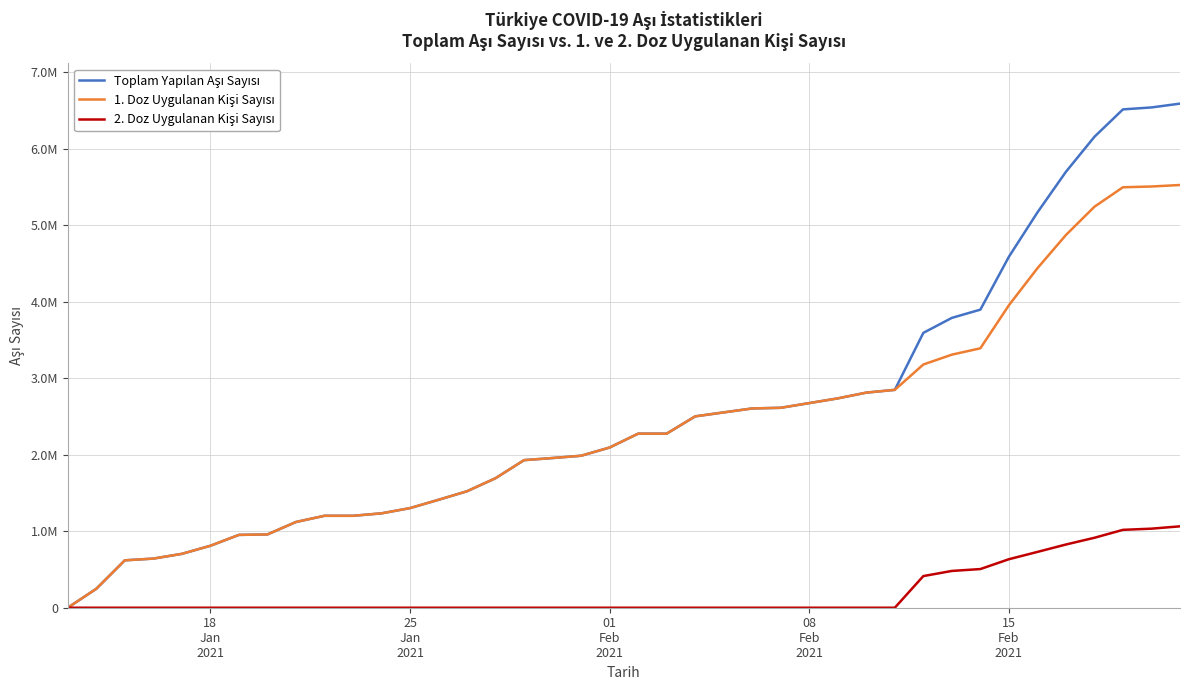

Which series has the widest spread of values?

Toplam Yapılan Aşı Sayısı